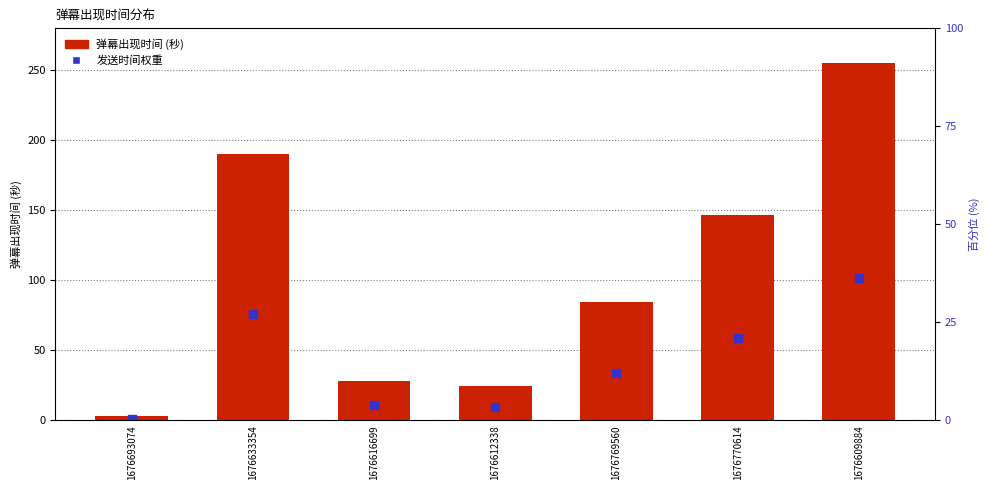

Is the value of 弹幕发送时间权重 at 1676612338 greater than the value of 视频内弹幕出现时间 at 1676769560?

No